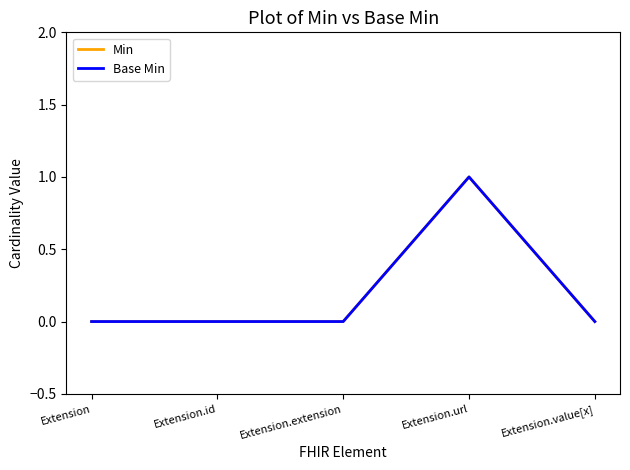

Reading left to right, list all the values displayed in this chart.

Min: Extension=0	Extension.id=0	Extension.extension=0	Extension.url=1	Extension.value[x]=0
Base Min: Extension=0	Extension.id=0	Extension.extension=0	Extension.url=1	Extension.value[x]=0